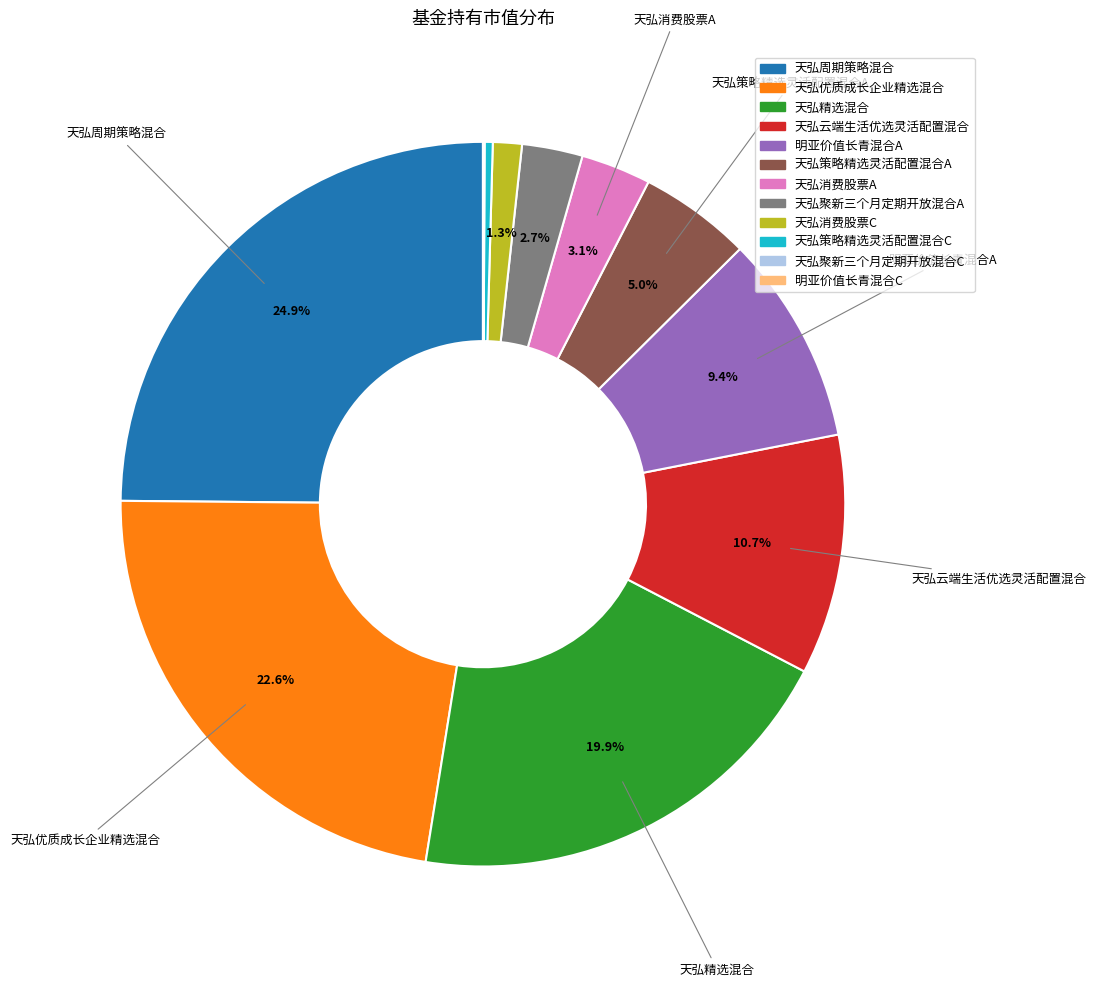

Is 天弘消费股票C the majority of the pie?

No